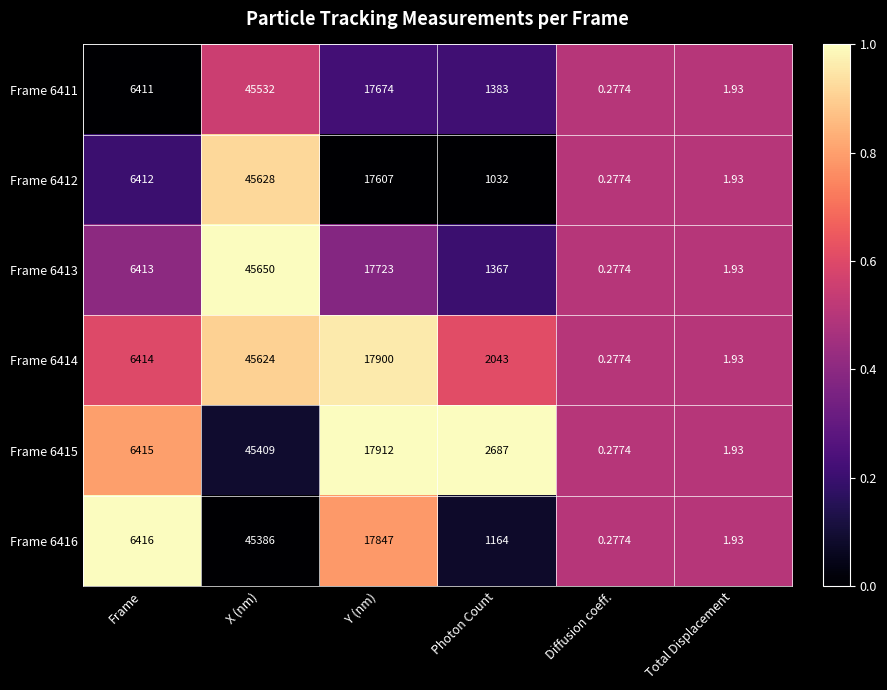

At which label is Frame 6413 closest to 22825?

Y (nm)